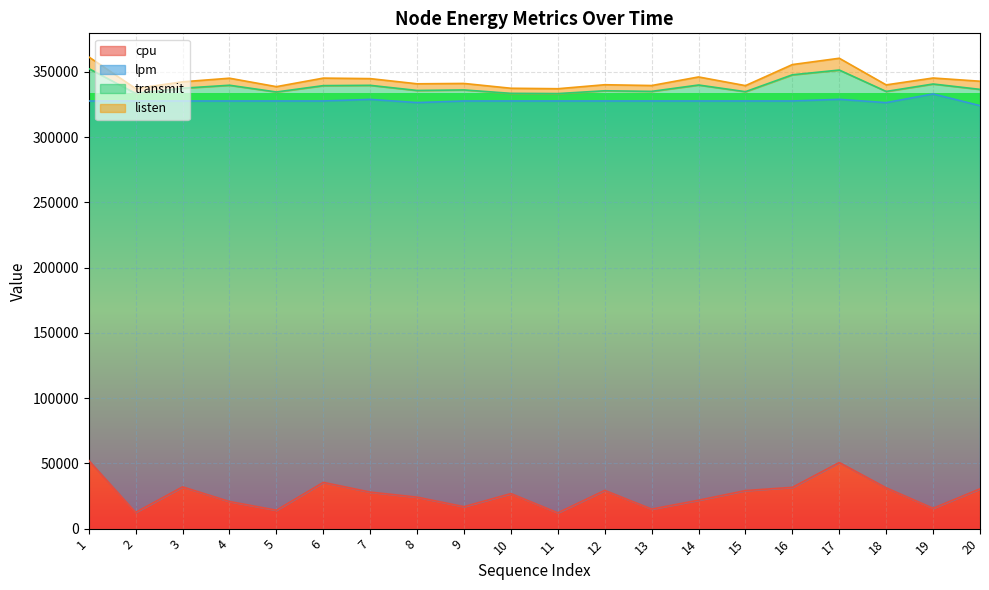

How many data points in cpu are above 27987?

9